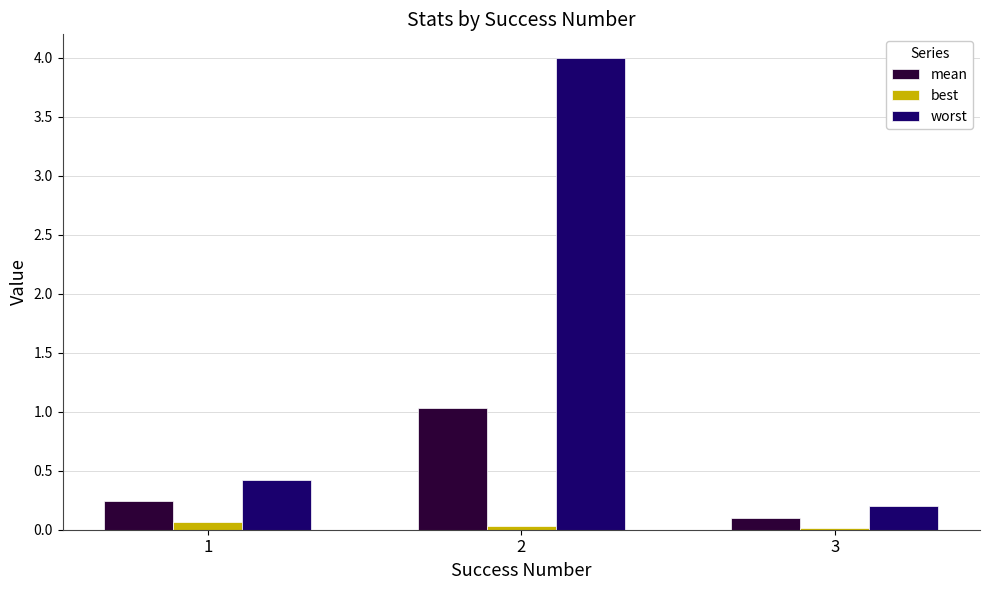

Does the chart contain stacked bars?

No